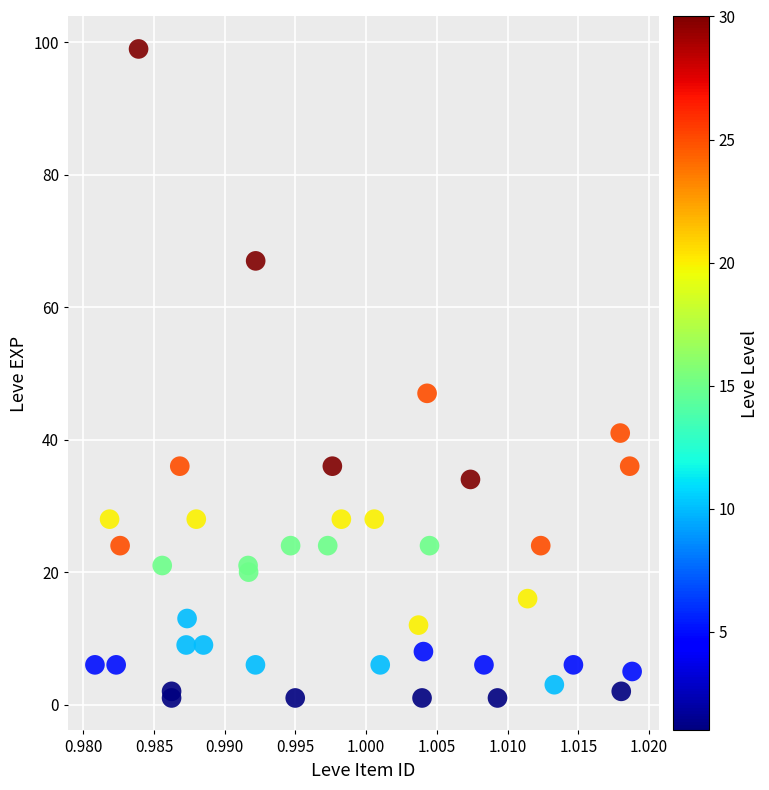

What Y value in the scatter plot is closest to 50?

47